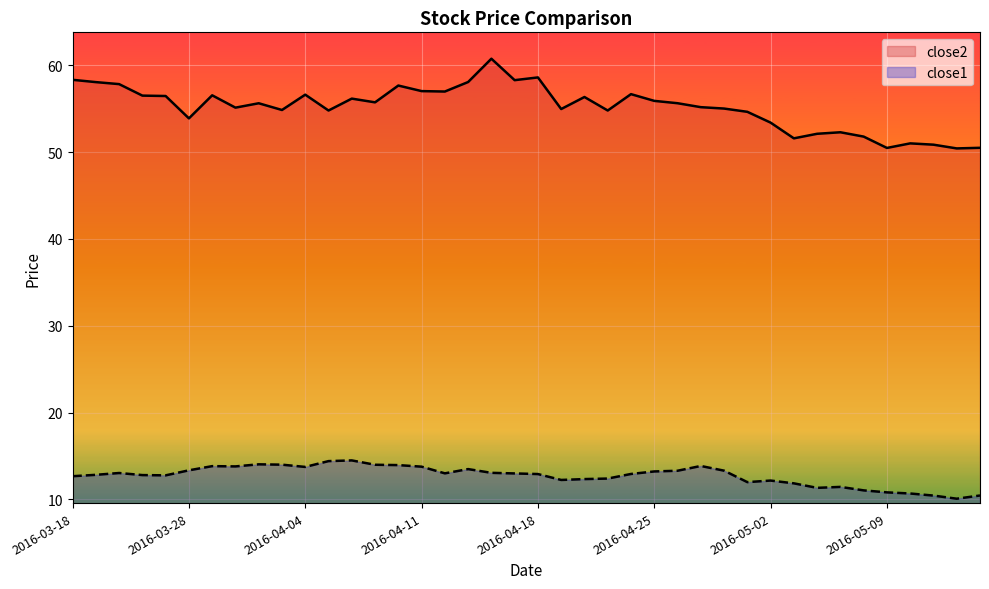

The close1 series shows 11.0 at 2016-05-06. True or false?

True